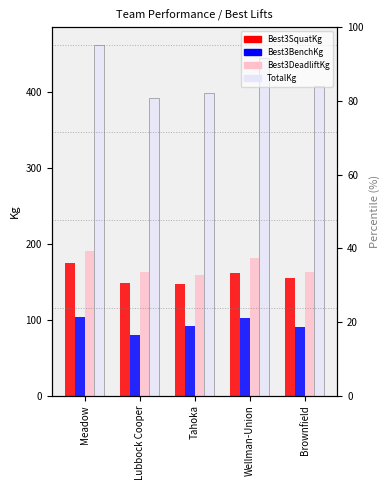

At which label does Best3DeadliftKg first exceed 162?

Meadow